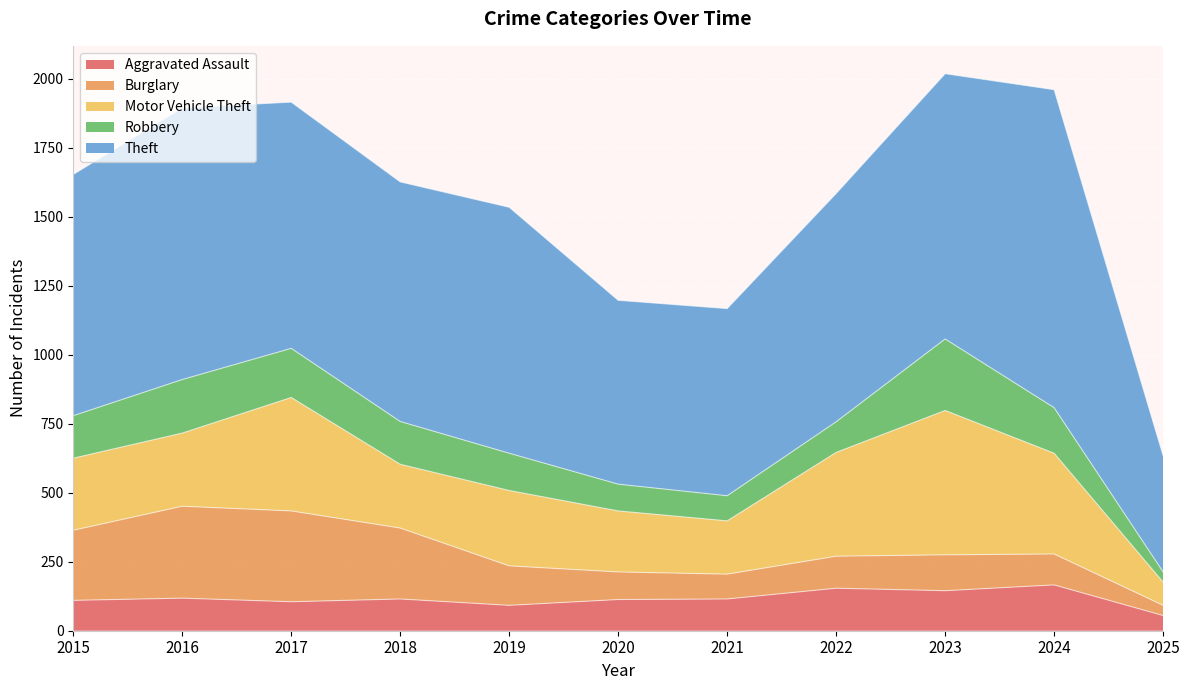

Where does the Robbery series first go above 154?

2016